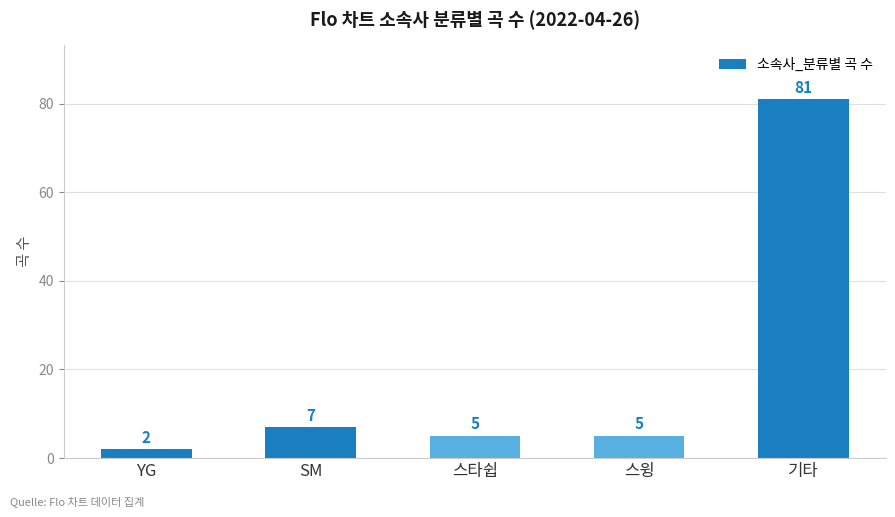

What is the change in value from YG to 스윙?

+3